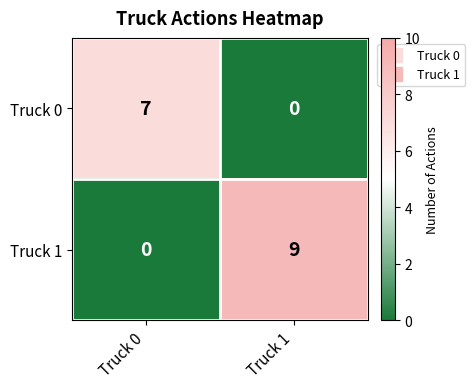

Where is Truck 1 nearest to the value 4?

Truck 0